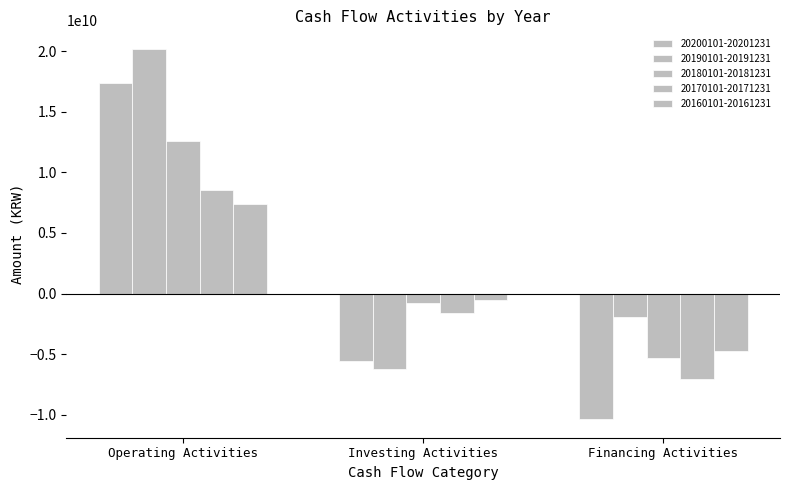

How many data points in 20200101-20201231 are above -5588194179?

1